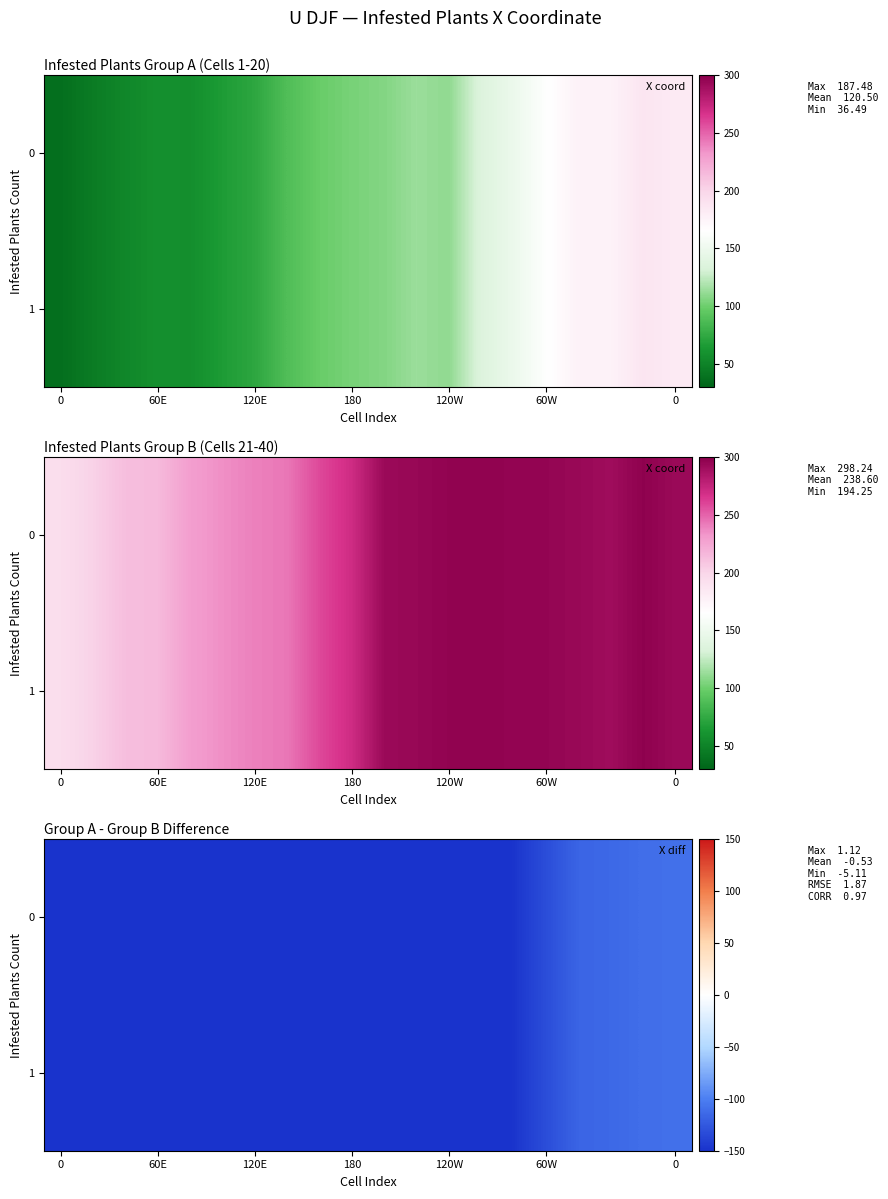

What is the average value of the 1 series?

-153.6